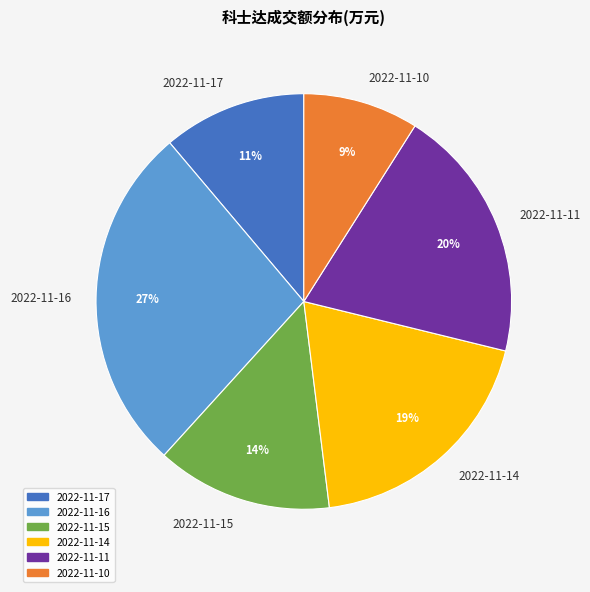

Between 2022-11-14 and 2022-11-15, which is larger?

2022-11-14